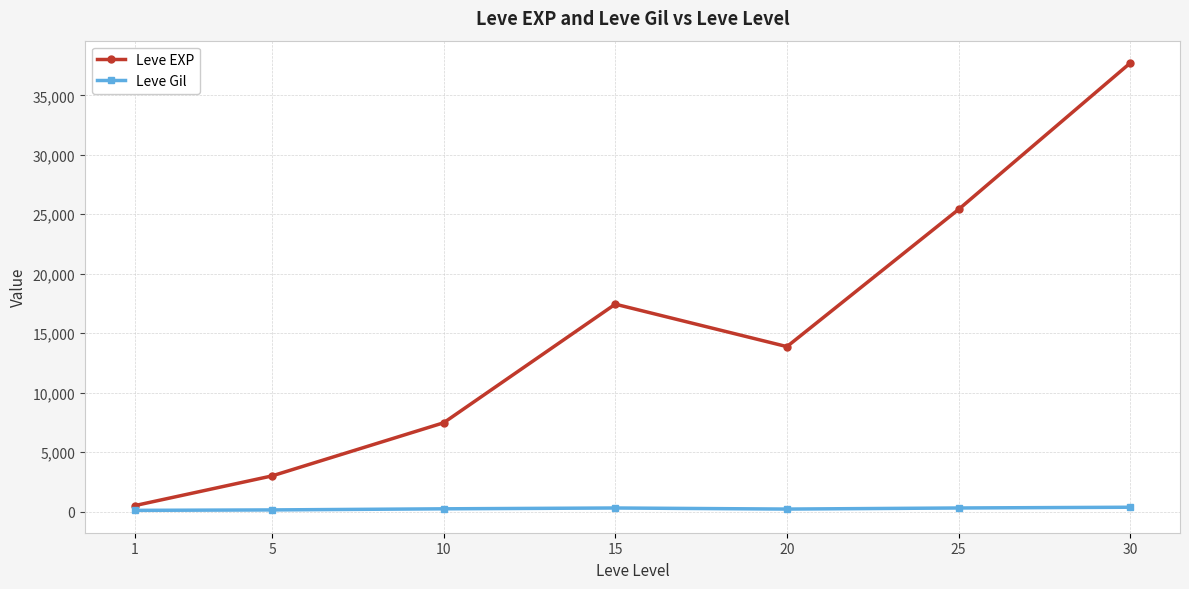

What is the value of the Leve Gil point at the 6th from the left?

312.7